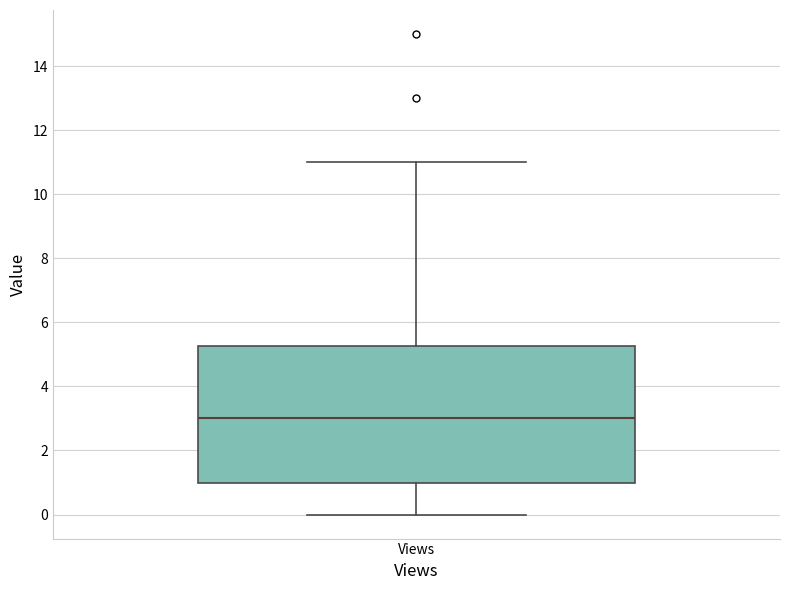

Transcribe this box plot: give where the median line is, the range the box spans, and where the two whiskers end, as read against the y-axis. The values are not printed on the chart, so give them approximately, as read against the axis.

median 3.0, box 1.0 to 5.2, whiskers 0.0 to 11.0